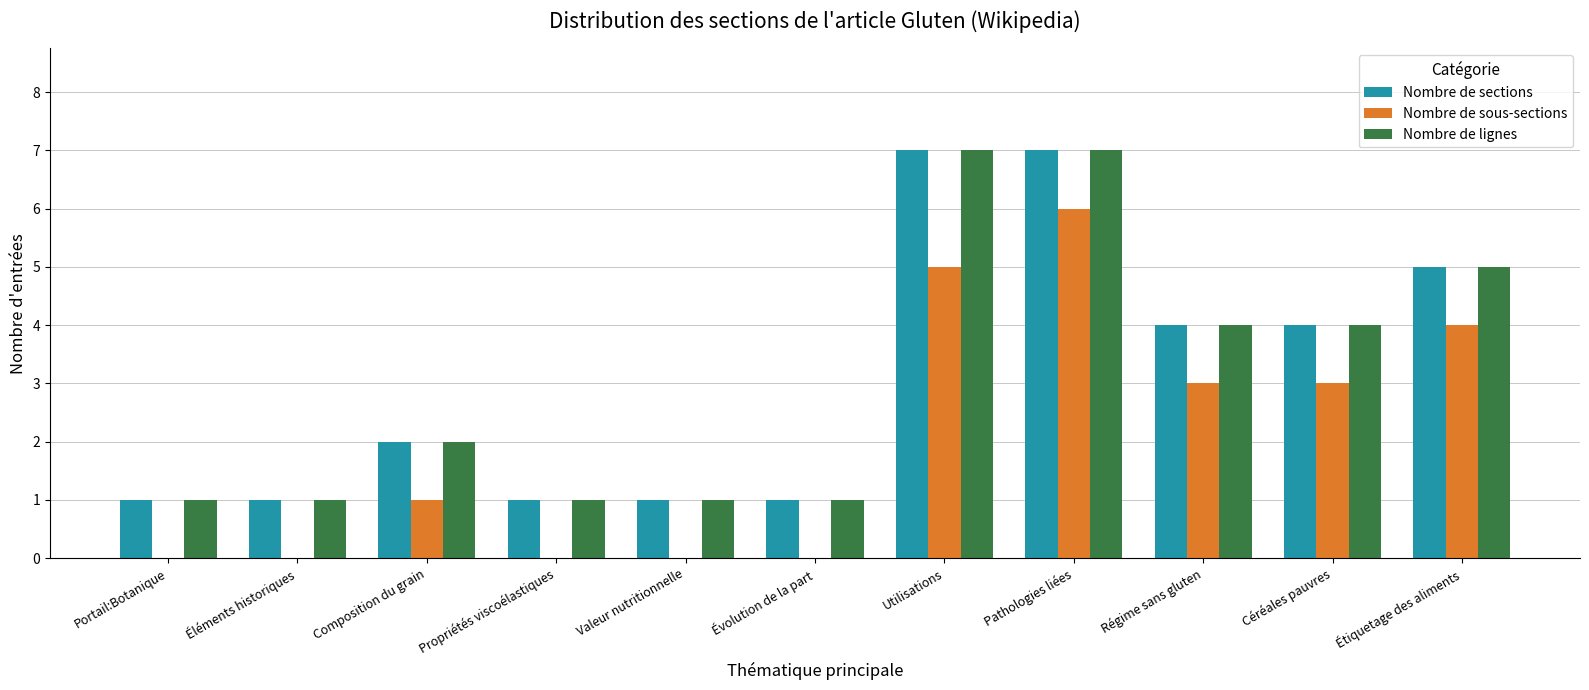

What is the approximate value of Nombre de sections at Utilisations?

7